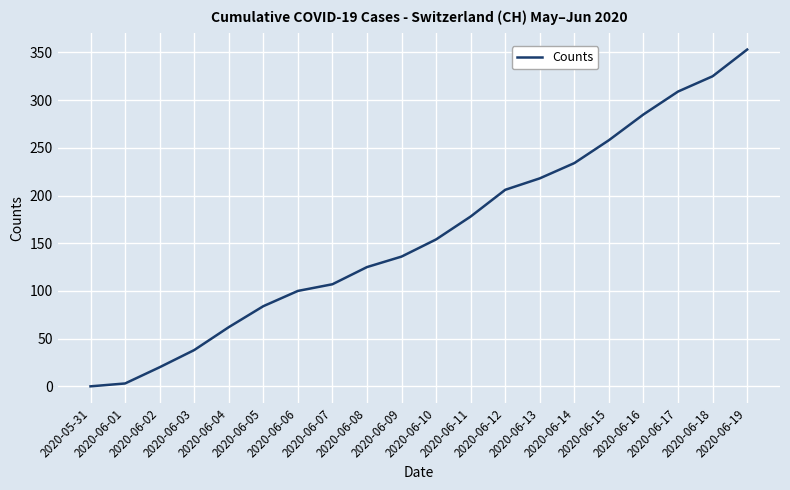

Reading left to right, list all the values displayed in this chart.

0	3	20	38	62	84	100	107	125	136	154	178	206	218	234	258	285	309	325	353